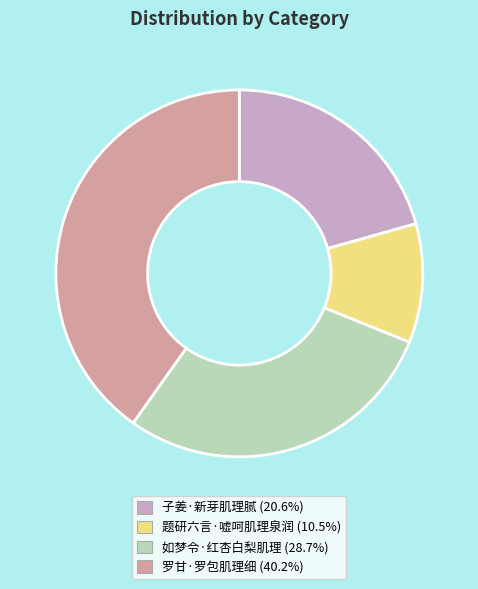

Rank the categories by value from highest to lowest.

罗甘·罗包肌理细, 如梦令·红杏白梨肌理, 子姜·新芽肌理腻, 题研六言·嘘呵肌理泉润